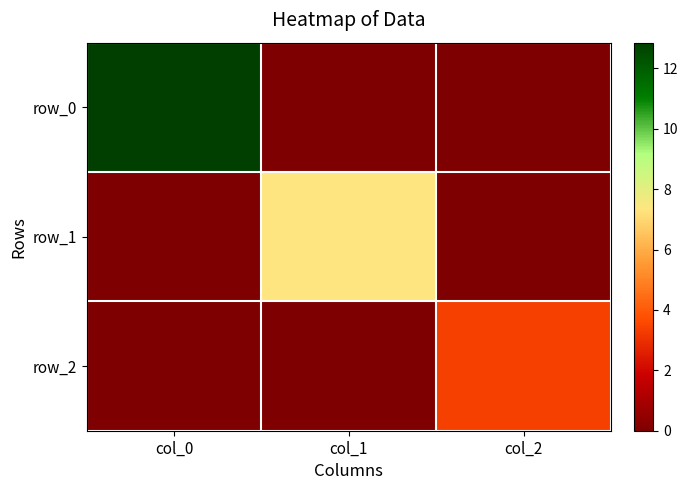

Which series changed the most between col_0 and col_1?

row_0